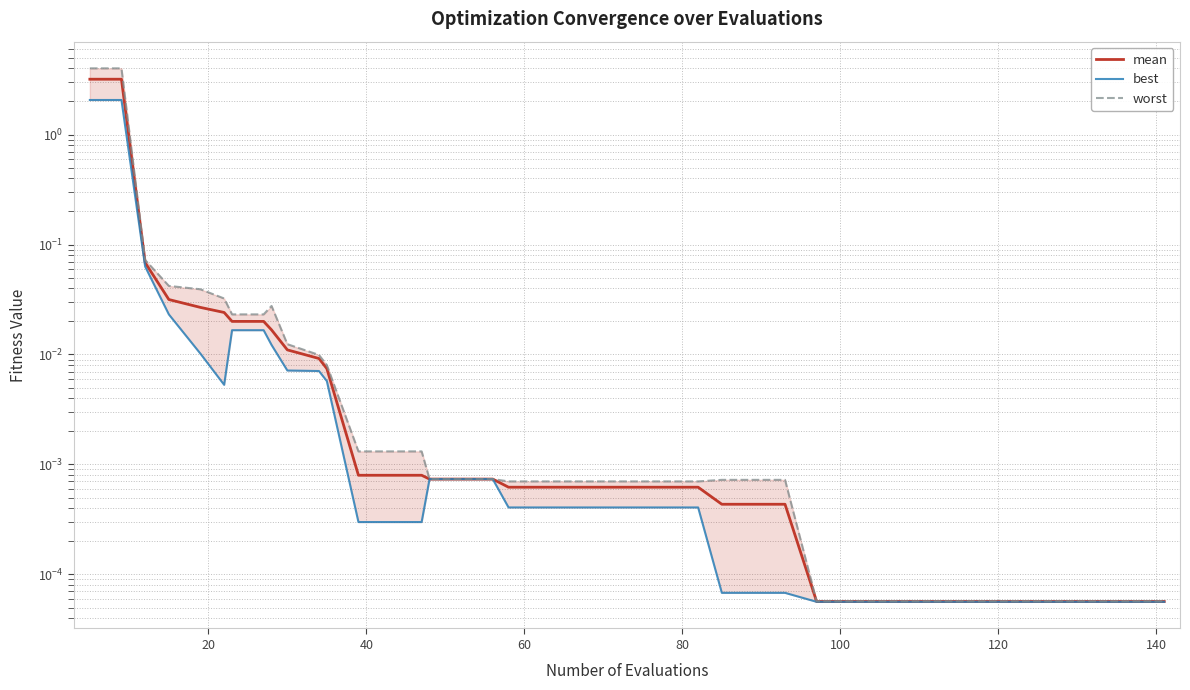

Does the chart display data point markers on the line(s)?

No